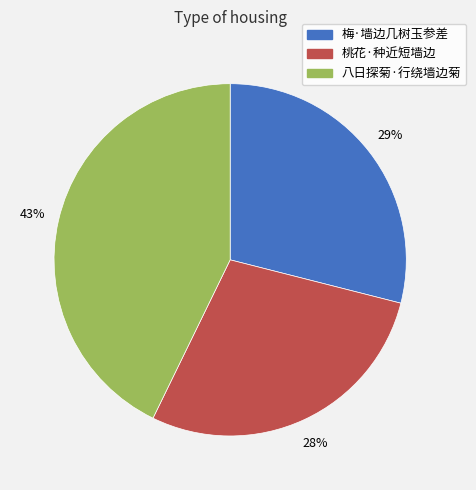

Is it true that 八日探菊·行绕墙边菊 is 43% of the pie?

True